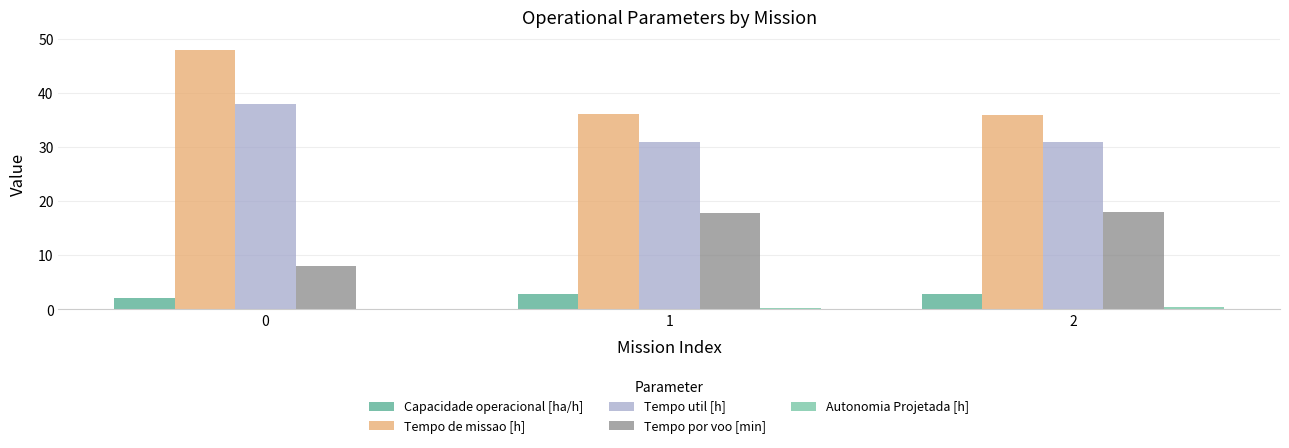

What is the sum of all Tempo de missao [h] values?

120.1